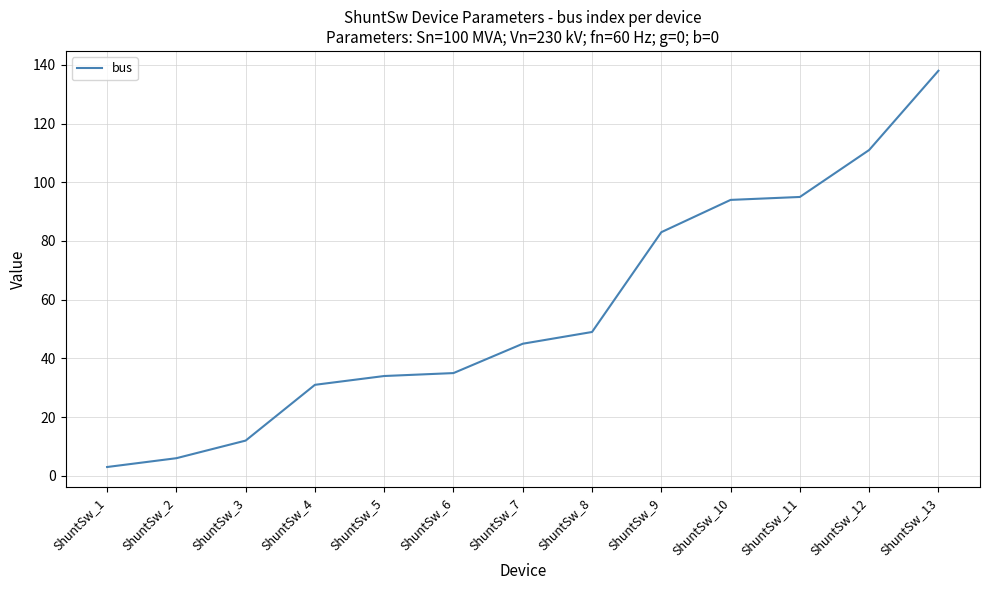

Which label corresponds to the smallest value in the chart?

ShuntSw_1